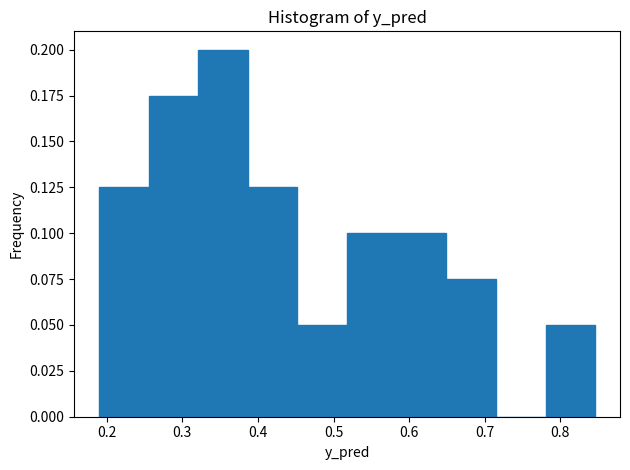

Reading left to right, list every bar in this chart as the range it spans on the x-axis followed by its height. Neither the bar edges nor the heights are printed on the chart, so give them approximately, as read against the axes.

0.19 to 0.26: 0.125
0.26 to 0.32: 0.175
0.32 to 0.39: 0.200
0.39 to 0.45: 0.125
0.45 to 0.52: 0.050
0.52 to 0.58: 0.100
0.58 to 0.65: 0.100
0.65 to 0.71: 0.075
0.71 to 0.78: 0
0.78 to 0.85: 0.050